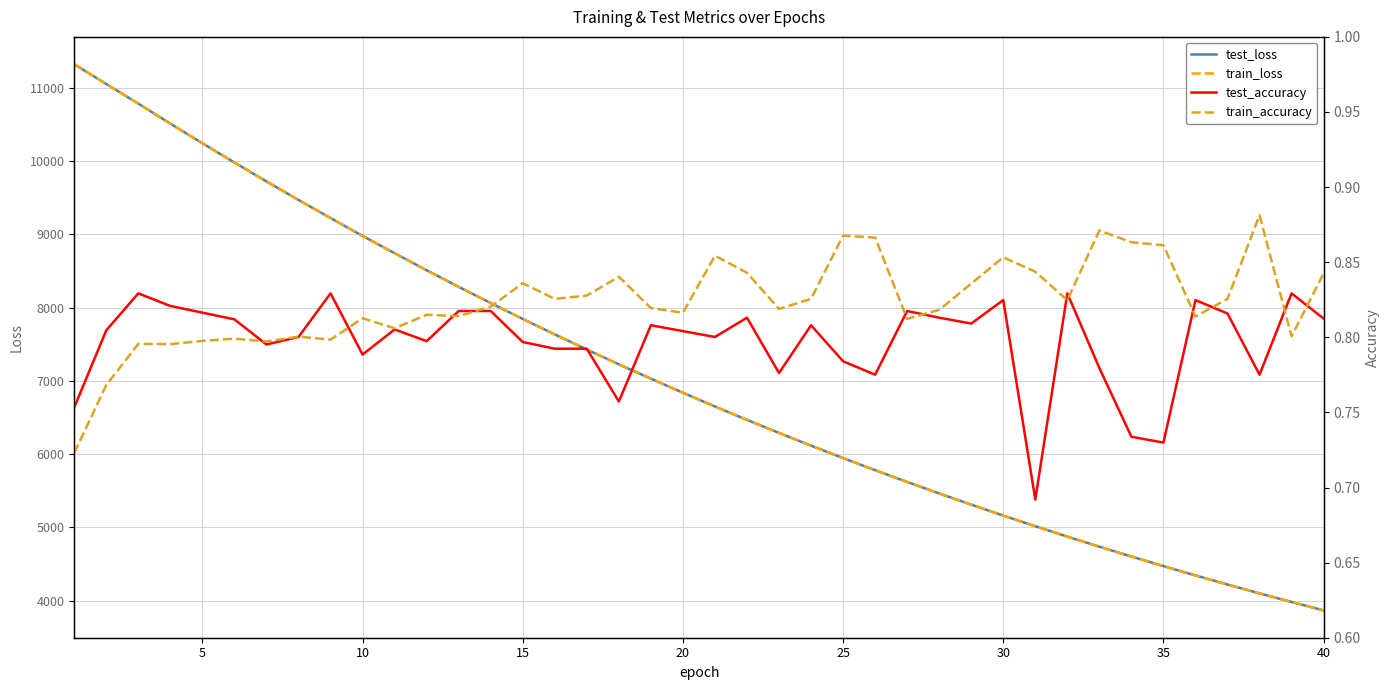

What is the maximum value for train_loss?

11323.5